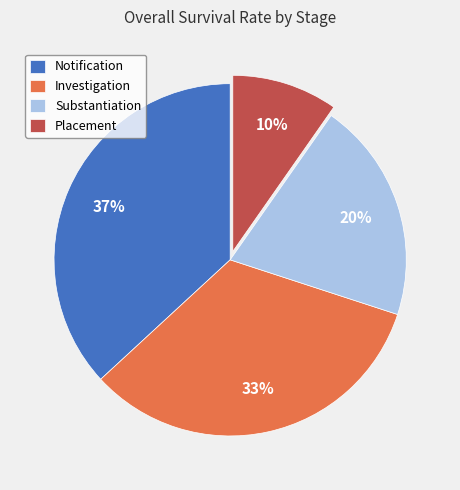

What is the smallest slice in the pie chart?

Placement